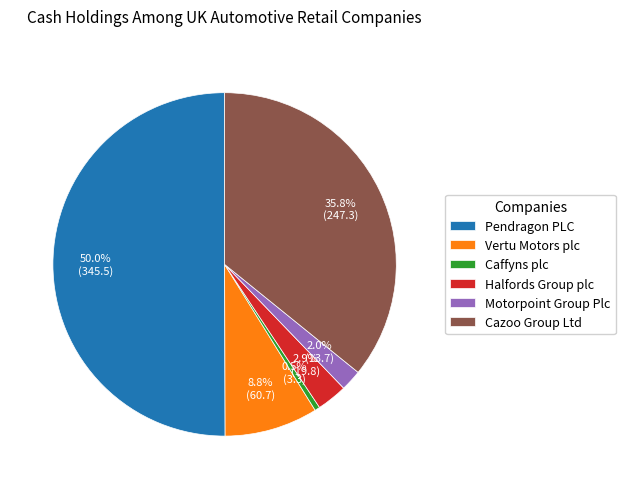

Which slice is the largest?

Pendragon PLC